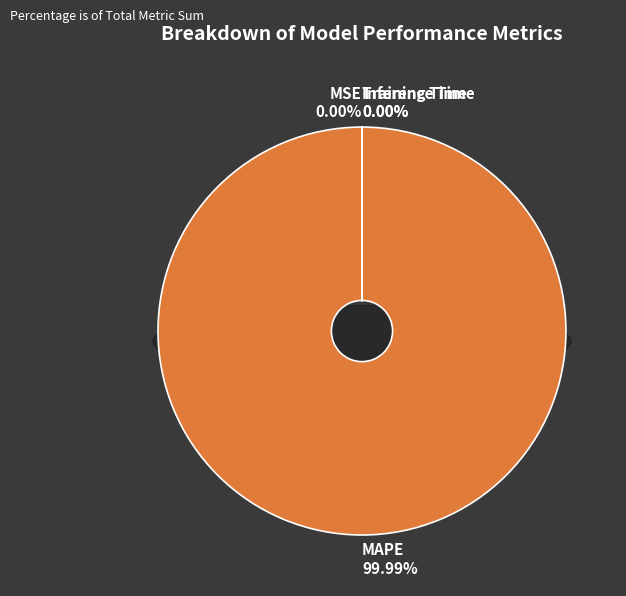

Rank the categories by value from highest to lowest.

MAPE, MSE, Training Time, Inference Time